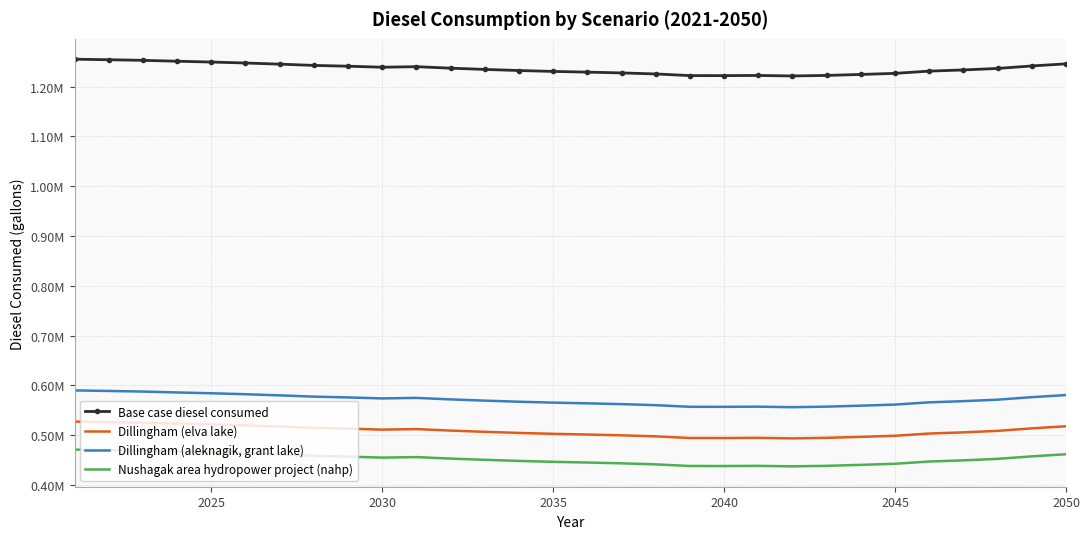

What are all the series names shown in the legend?

Base case diesel consumed, Dillingham (elva lake), Dillingham (aleknagik, grant lake), Nushagak area hydropower project (nahp)